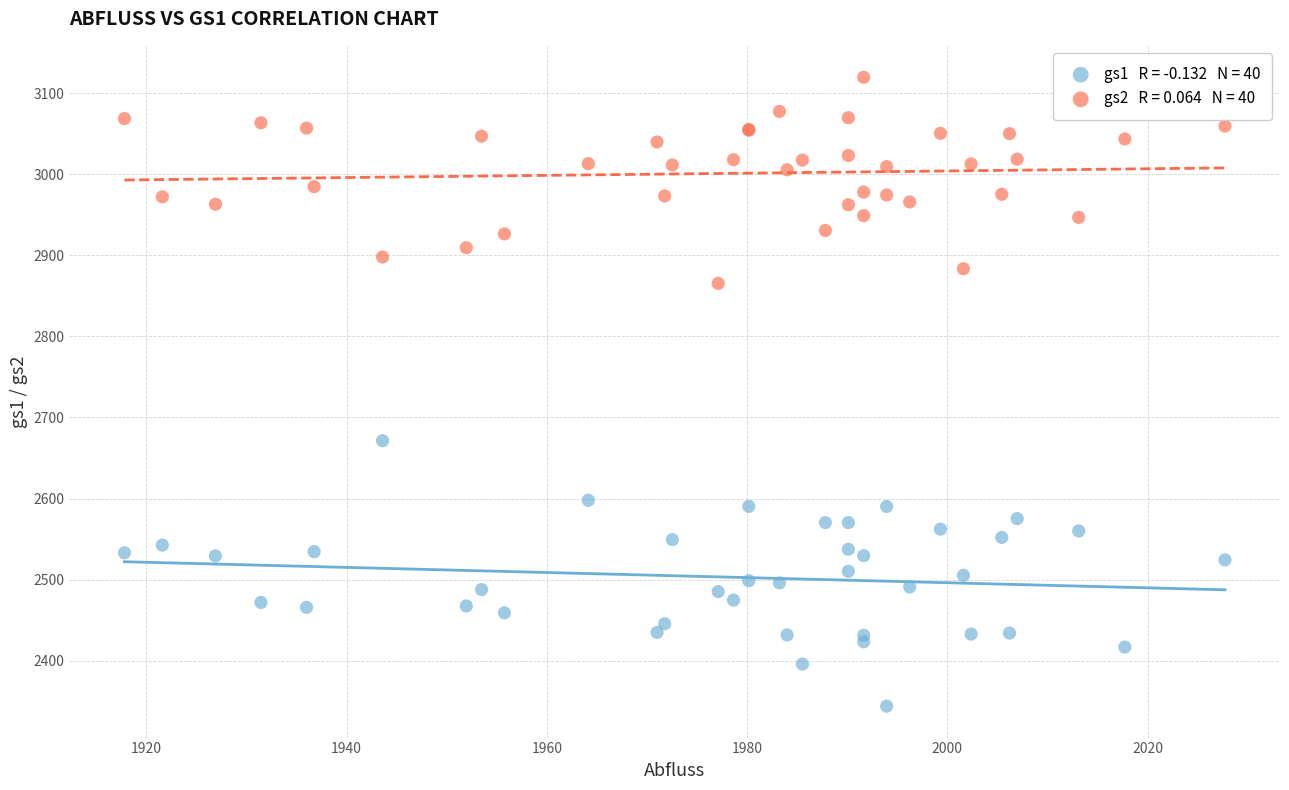

Across all series, what Y value is closest to 2731?

2671.3